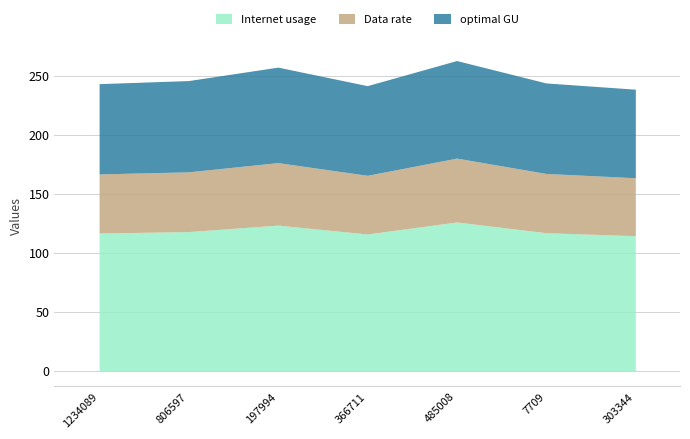

At how many categories does at least one series exceed 83?

7